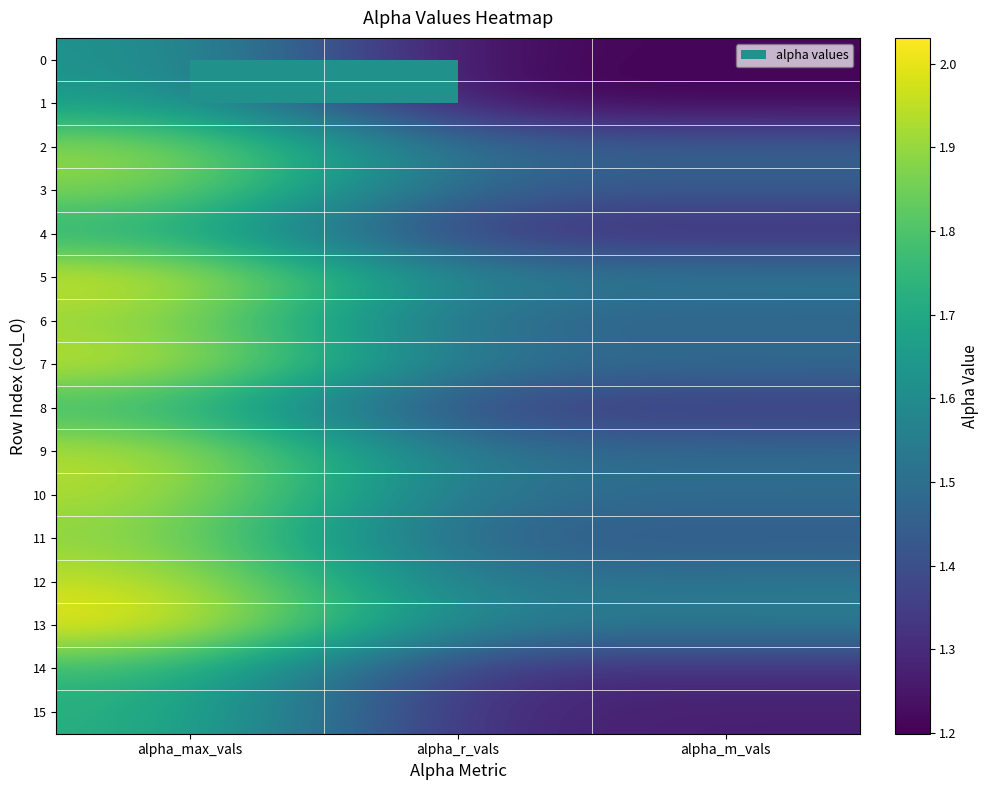

Reading left to right, transcribe all the data shown in this chart.

0: alpha_max_vals=1.6	alpha_r_vals=1.2	alpha_m_vals=1.2
1: alpha_max_vals=1.7	alpha_r_vals=1.2	alpha_m_vals=1.2
2: alpha_max_vals=1.9	alpha_r_vals=1.5	alpha_m_vals=1.5
3: alpha_max_vals=1.9	alpha_r_vals=1.4	alpha_m_vals=1.4
4: alpha_max_vals=1.7	alpha_r_vals=1.3	alpha_m_vals=1.3
5: alpha_max_vals=2.0	alpha_r_vals=1.6	alpha_m_vals=1.6
6: alpha_max_vals=1.9	alpha_r_vals=1.5	alpha_m_vals=1.5
7: alpha_max_vals=2.0	alpha_r_vals=1.5	alpha_m_vals=1.5
8: alpha_max_vals=1.8	alpha_r_vals=1.3	alpha_m_vals=1.3
9: alpha_max_vals=2.0	alpha_r_vals=1.5	alpha_m_vals=1.5
10: alpha_max_vals=1.9	alpha_r_vals=1.5	alpha_m_vals=1.5
11: alpha_max_vals=1.9	alpha_r_vals=1.4	alpha_m_vals=1.4
12: alpha_max_vals=2.0	alpha_r_vals=1.5	alpha_m_vals=1.5
13: alpha_max_vals=2.0	alpha_r_vals=1.5	alpha_m_vals=1.6
14: alpha_max_vals=1.8	alpha_r_vals=1.3	alpha_m_vals=1.3
15: alpha_max_vals=1.7	alpha_r_vals=1.3	alpha_m_vals=1.3